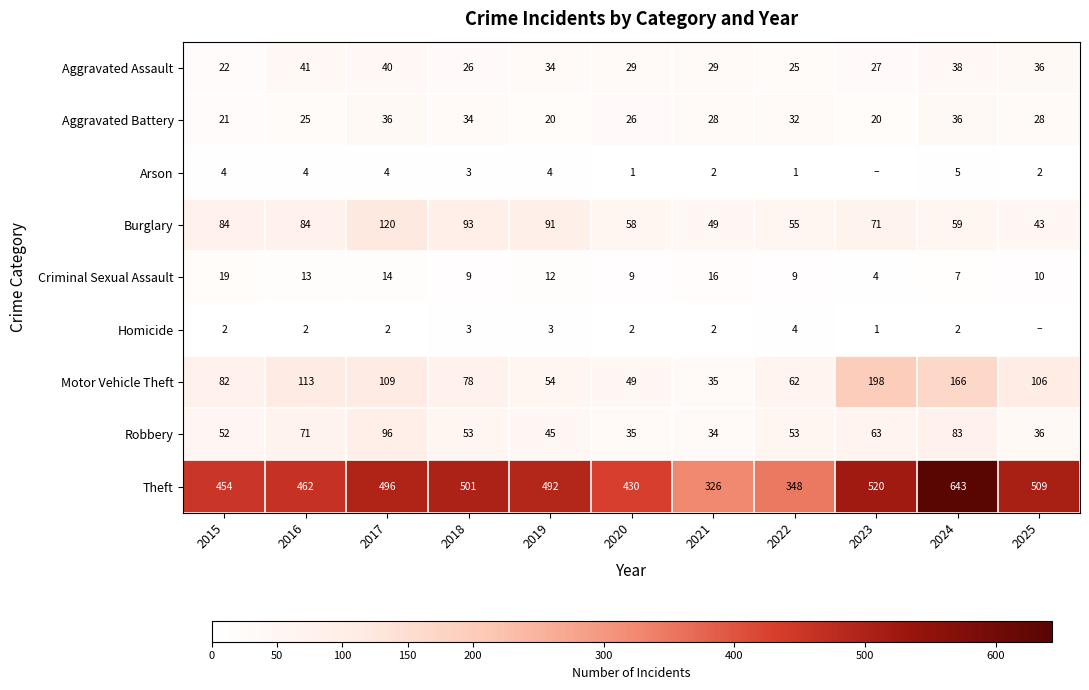

Which series changed the most between 2015 and 2016?

Motor Vehicle Theft